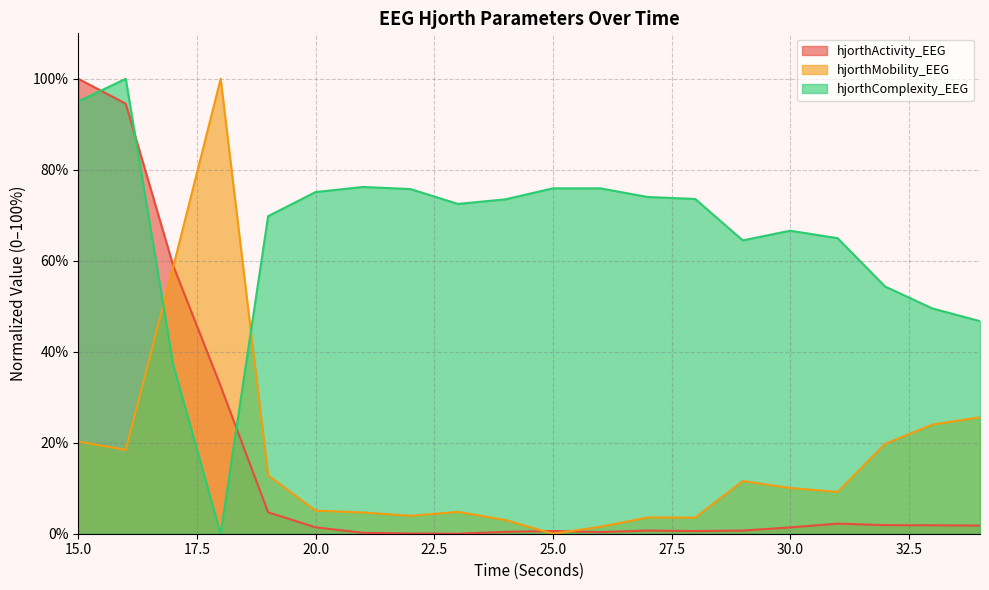

True or false: hjorthMobility_EEG and hjorthComplexity_EEG intersect in this chart.

True